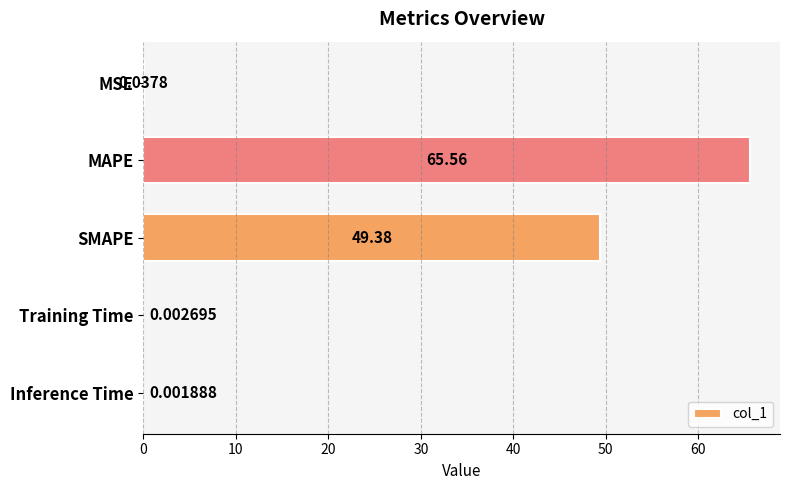

Which has a higher value, MSE or Training Time?

MSE